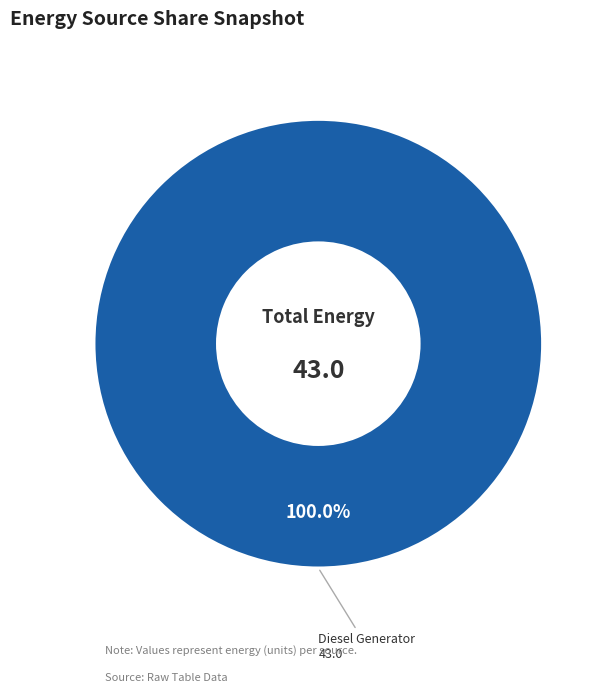

Rank the categories by value from lowest to highest.

Diesel Generator